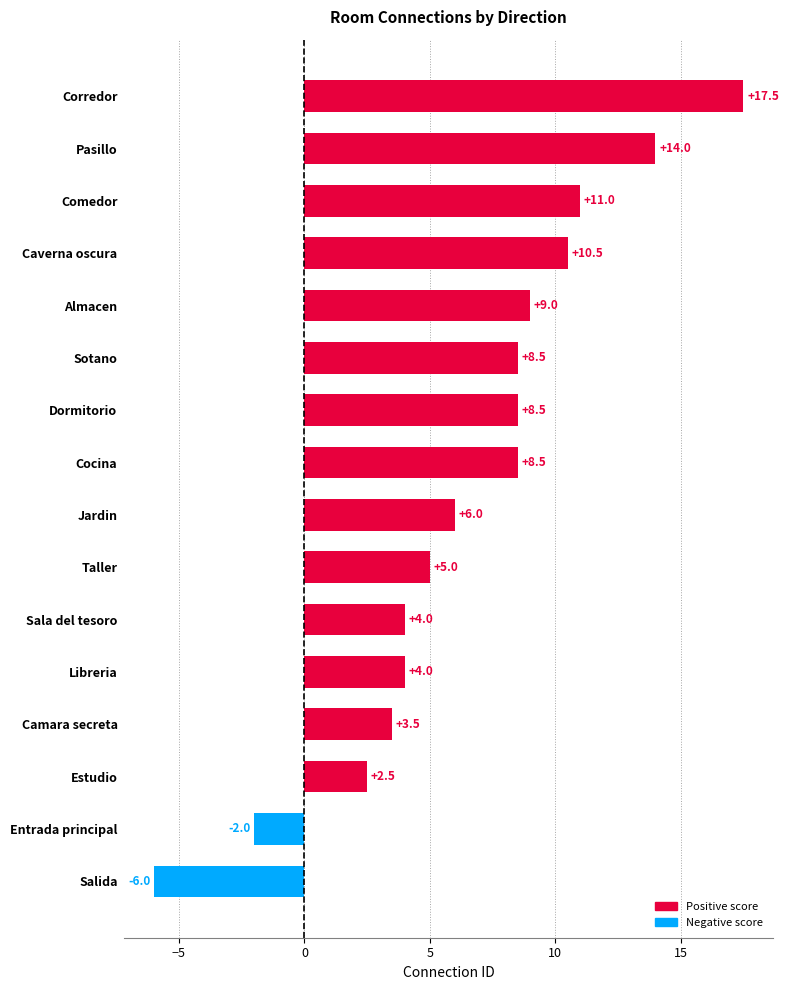

Does the chart contain stacked bars?

No